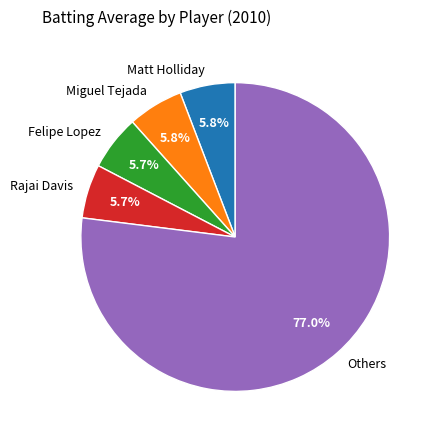

Combined, do Rajai Davis and Others account for over 50%?

Yes